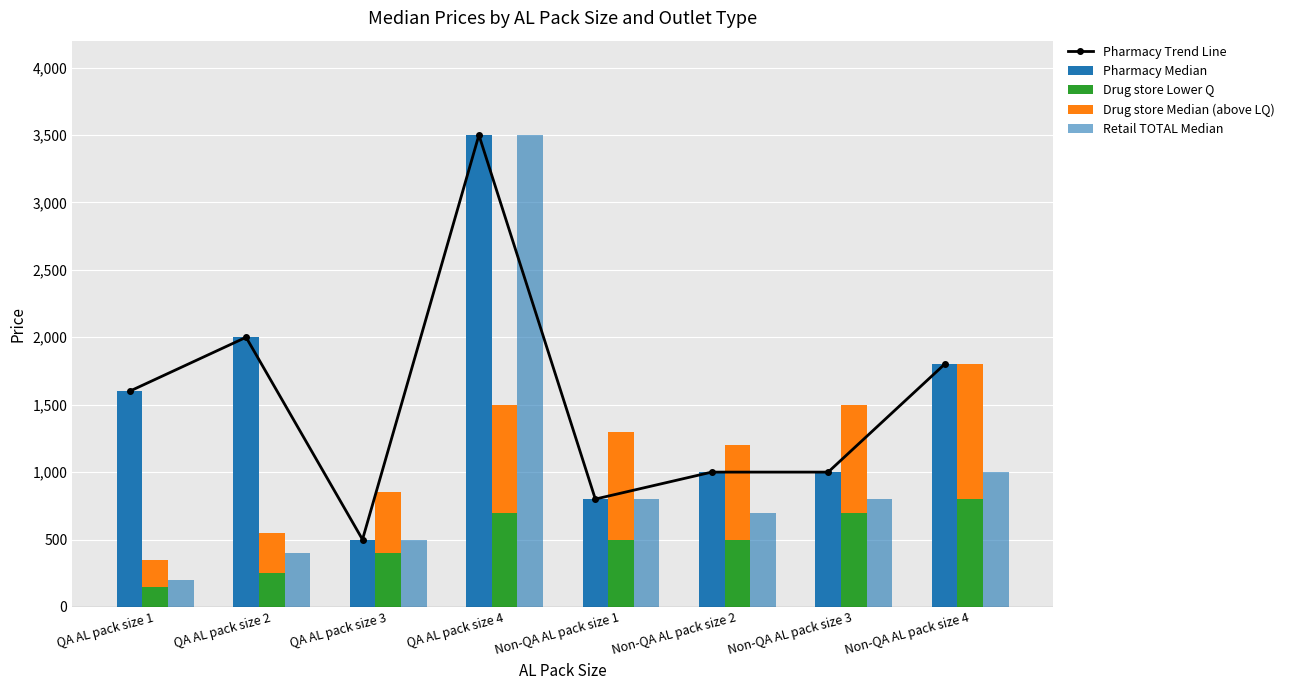

Reading left to right, what are all the values shown in this chart?

Pharmacy Trend Line: 1600	2000	500	3500	800	1000	1000	1800
Pharmacy Median: 1600	2000	500	3500	800	1000	1000	1800
Drug store Lower Q: 150	250	400	700	500	500	700	800
Drug store Median (above LQ): 200	300	450	800	800	700	800	1000
Retail TOTAL Median: 200	400	500	3500	800	700	800	1000